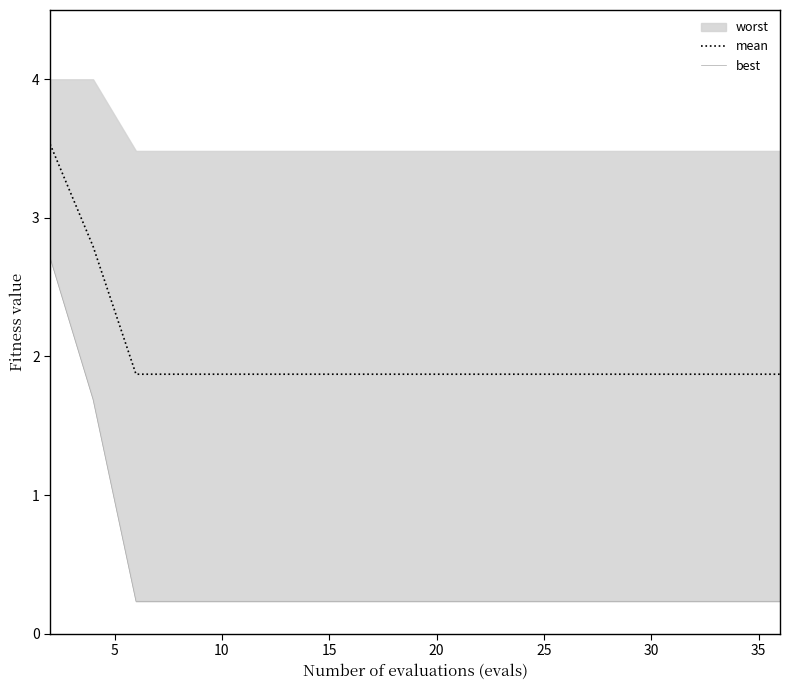

True or false: best has a value of 0.3 at 15.

False